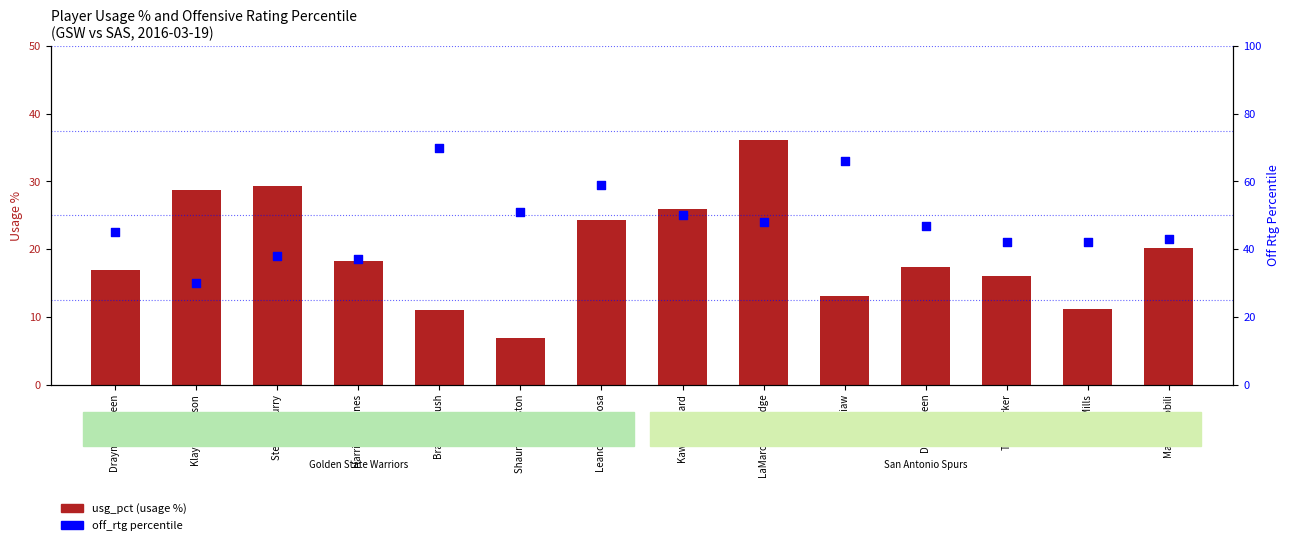

What are all the series names shown in the legend?

usg_pct (usage %), off_rtg percentile